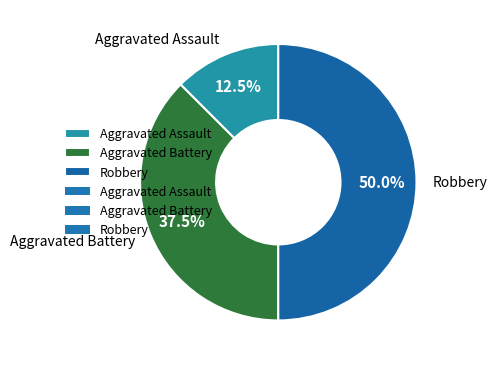

Does Aggravated Assault represent more than half of the total?

No